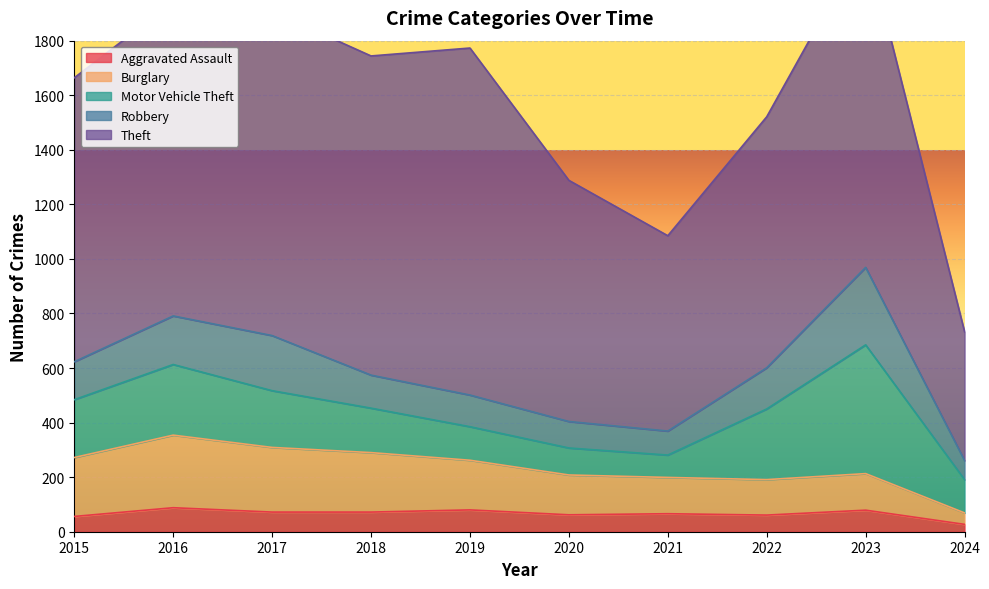

In Theft, how many points are lower than both neighbors (excluding endpoints)?

2